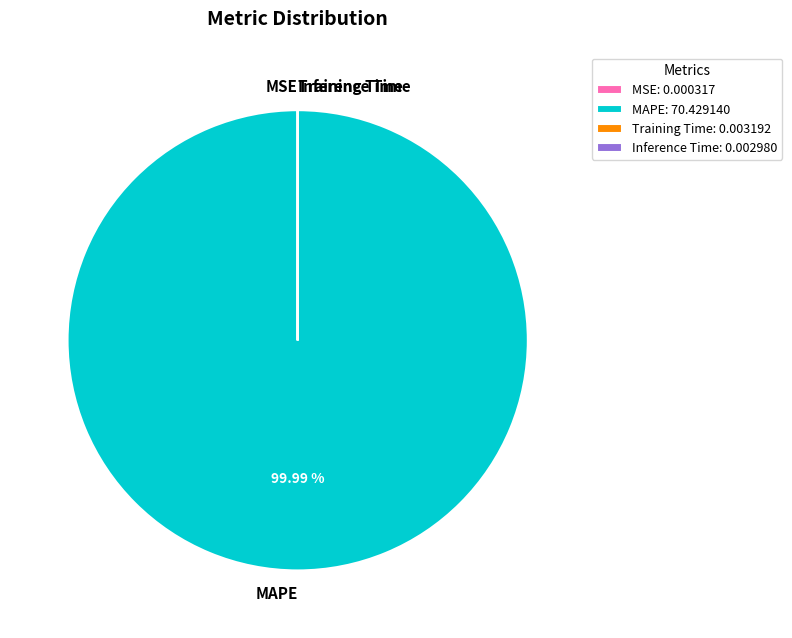

Is there any slice that represents more than half of the pie?

Yes